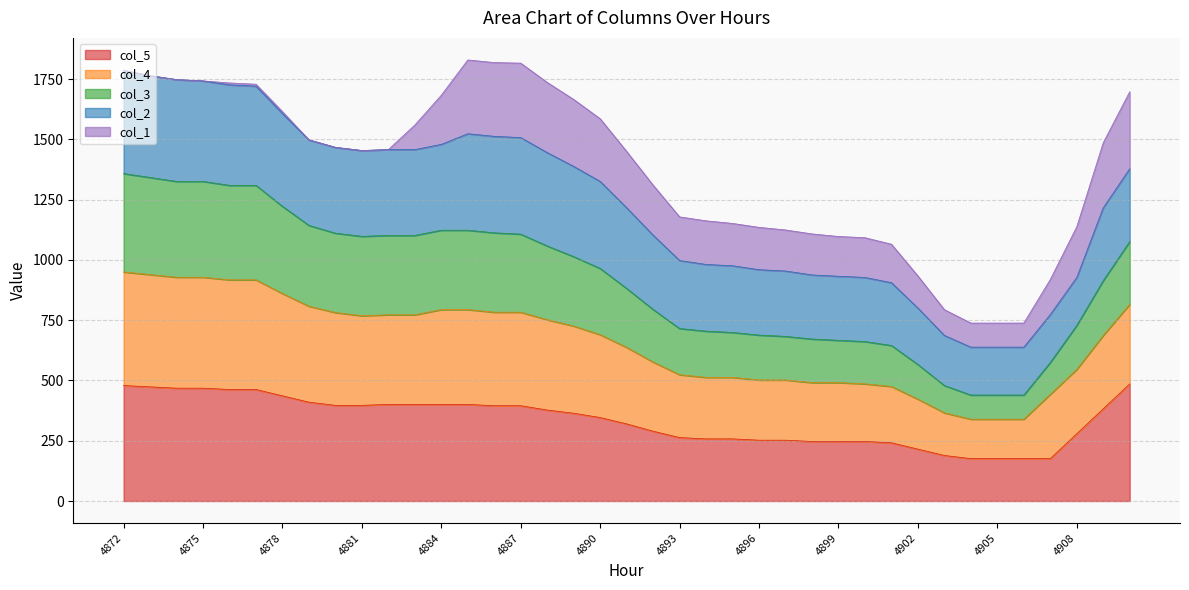

What is the lowest value of the col_5 series?

175.7